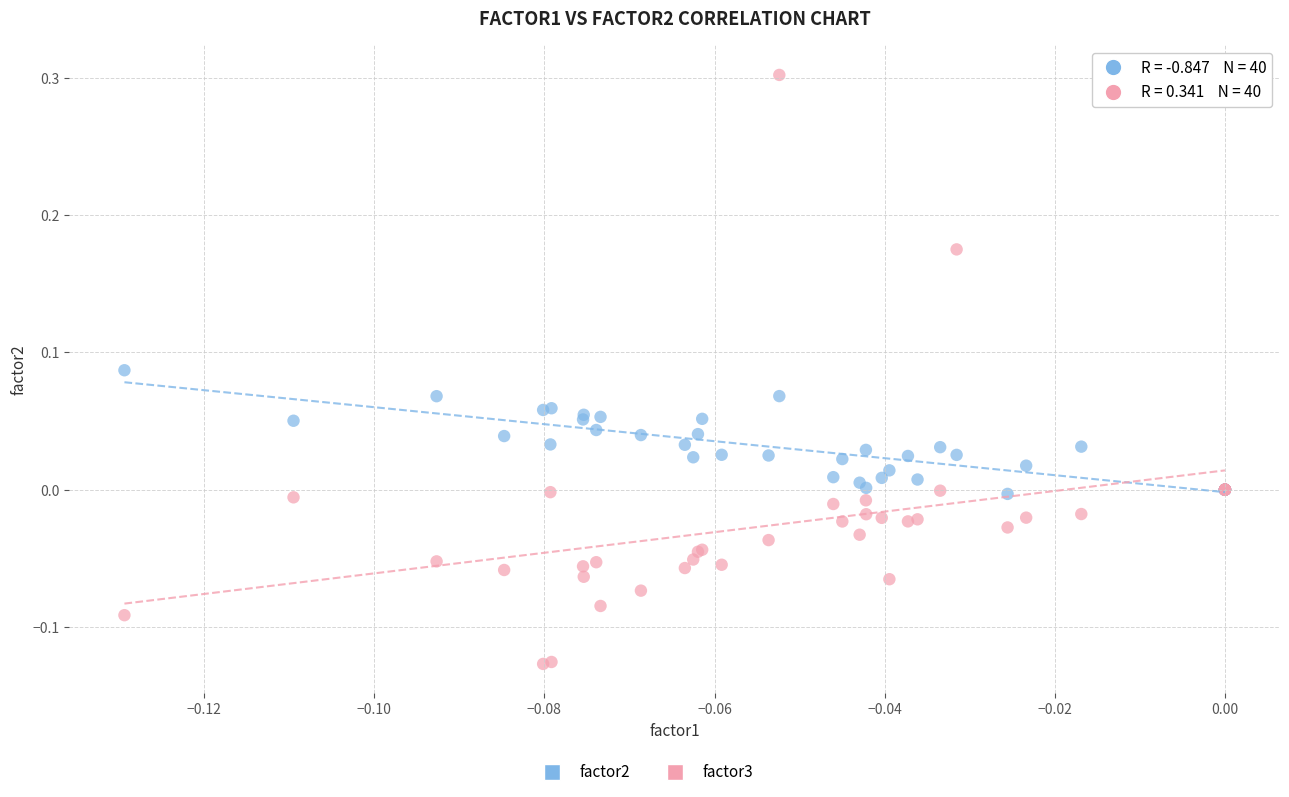

Which series contains the highest Y value?

factor3